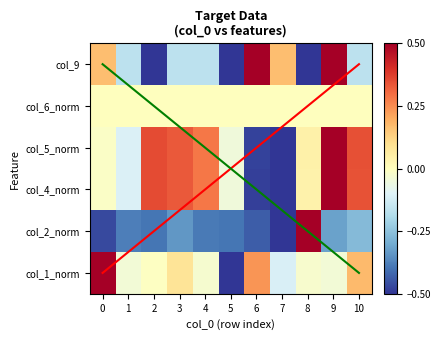

What is the maximum value shown in the chart?

0.5